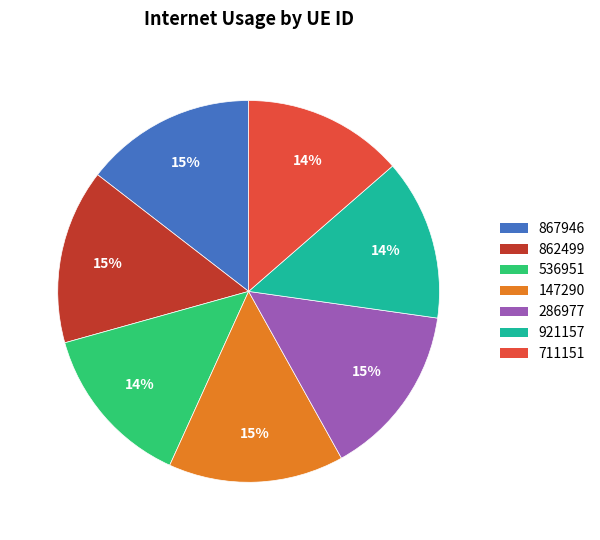

Which has a higher value, 536951 or 286977?

286977